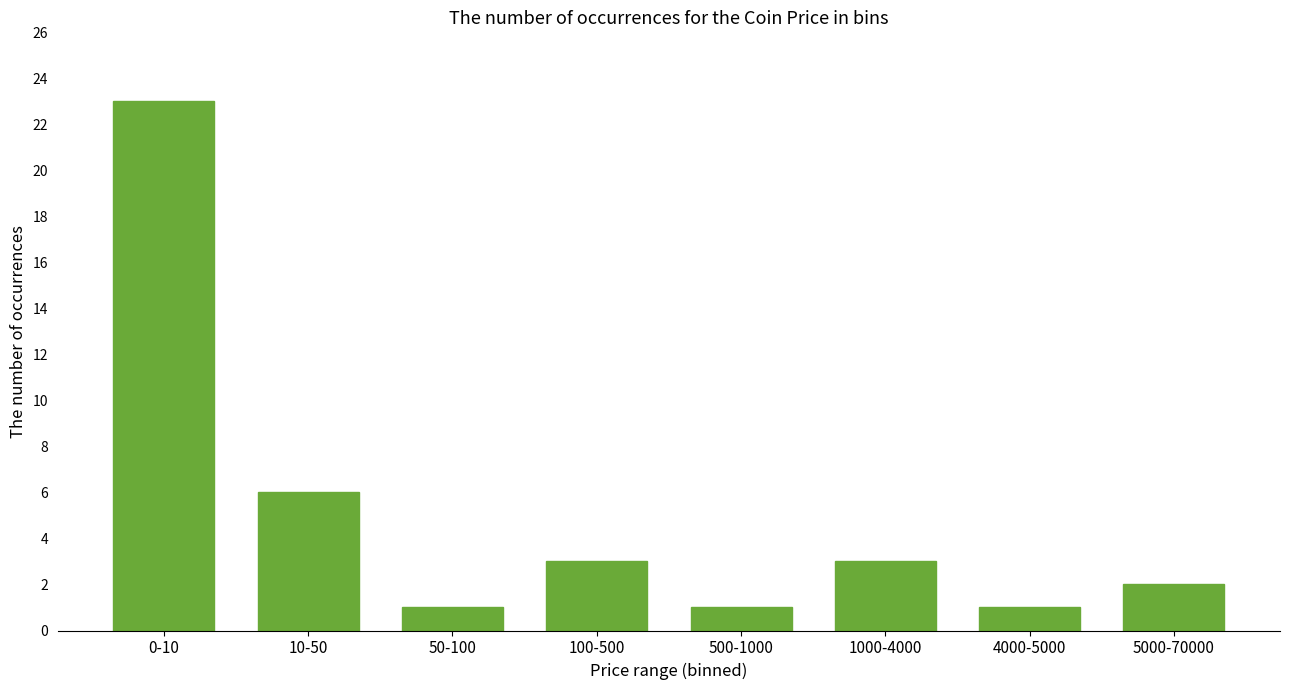

Reading left to right, what are all the values shown in this chart?

23	6	1	3	1	3	1	2